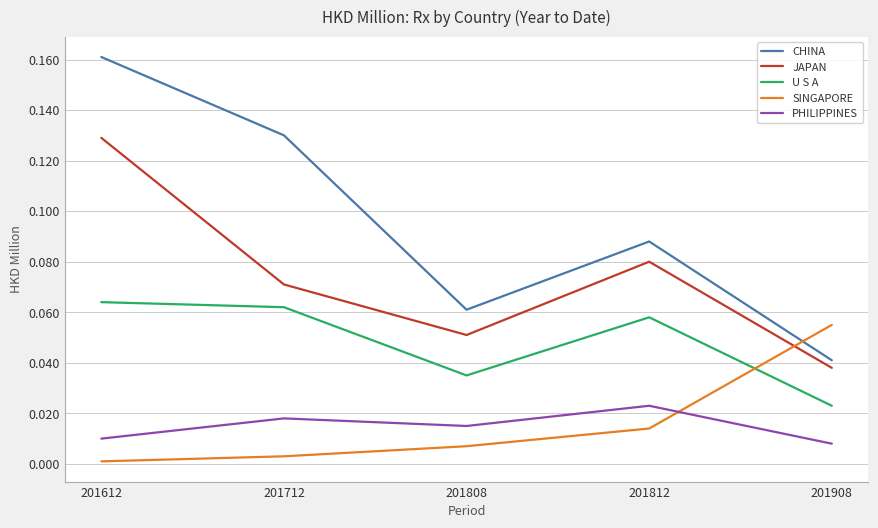

True or false: U S A has more than 1 interior local peaks.

False